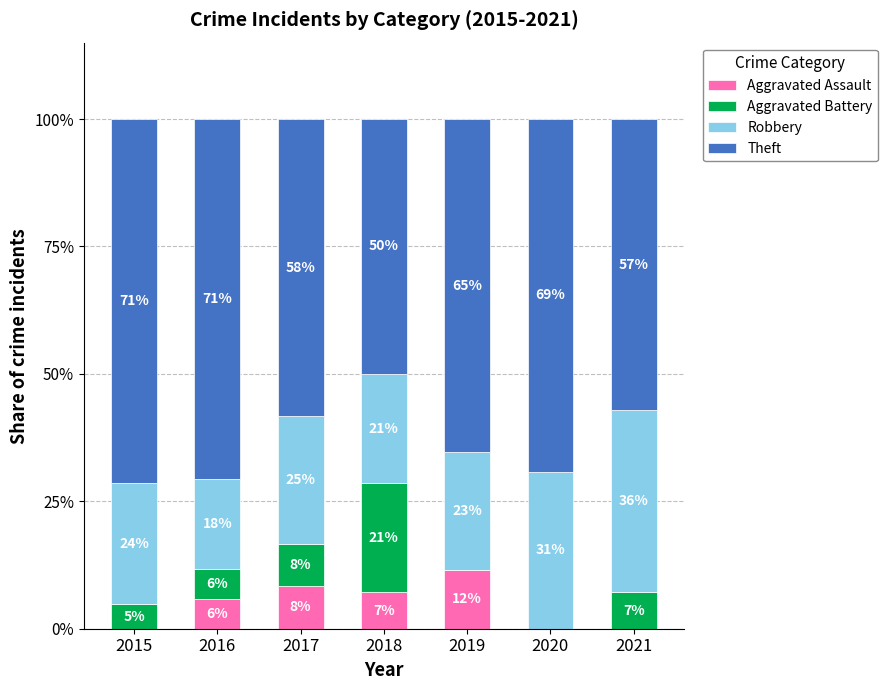

What are all the series names shown in the legend?

Aggravated Assault, Aggravated Battery, Robbery, Theft